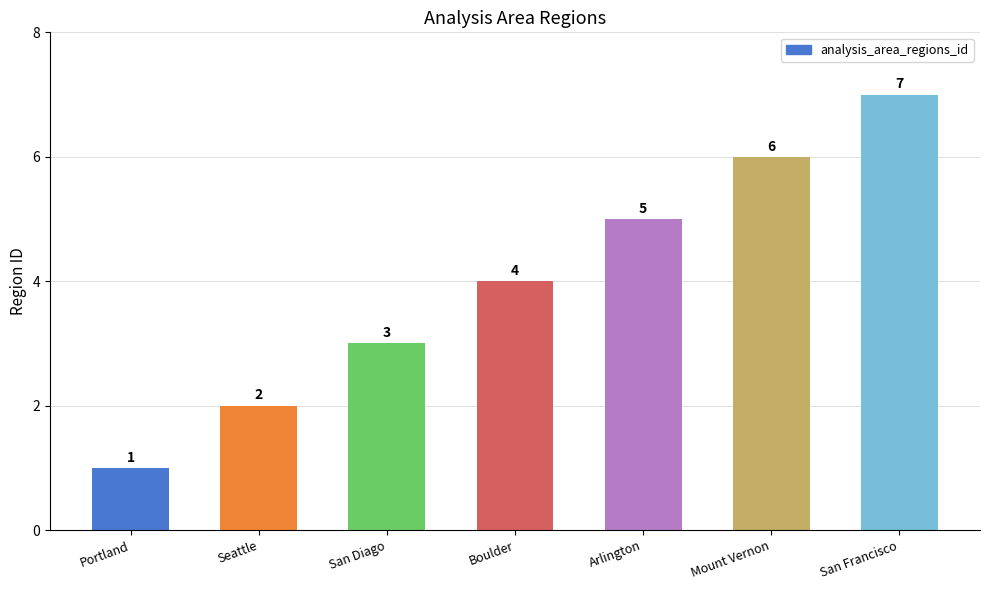

Read the value at Seattle.

2